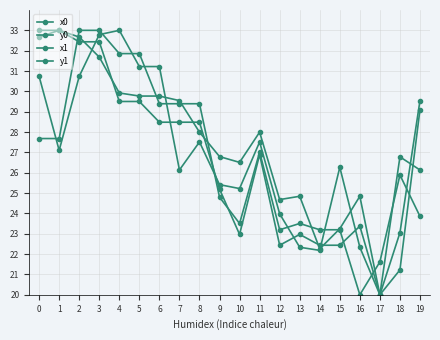

Count the number of categories in the chart.

20